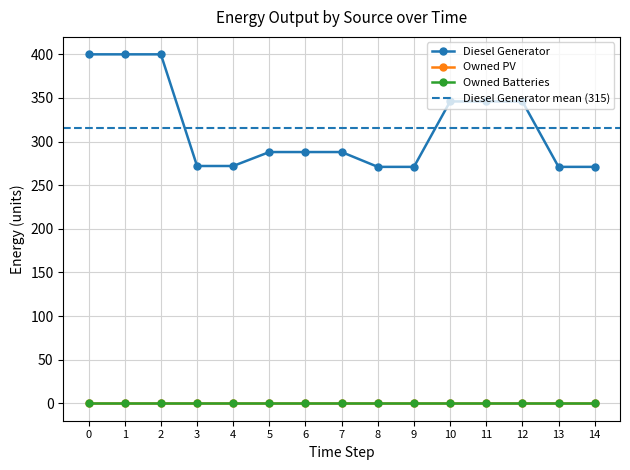

What are all the series names shown in the legend?

Diesel Generator, Owned PV, Owned Batteries